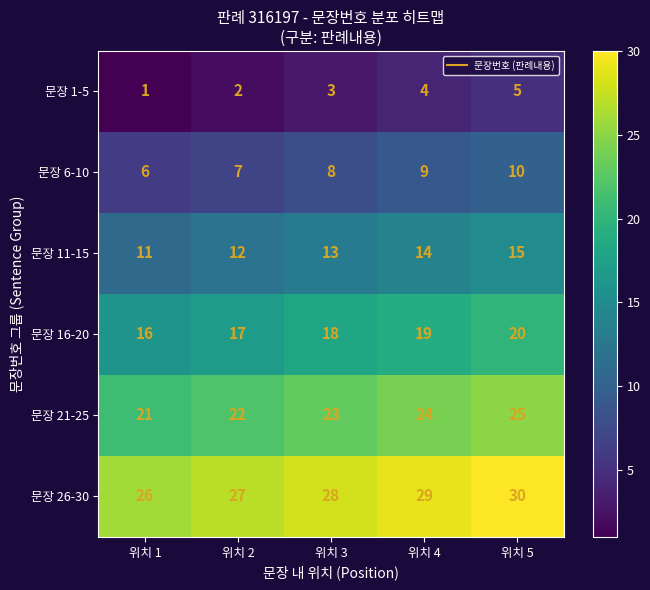

List the series in order of their peak value, highest first.

문장 26-30, 문장 21-25, 문장 16-20, 문장 11-15, 문장 6-10, 문장 1-5